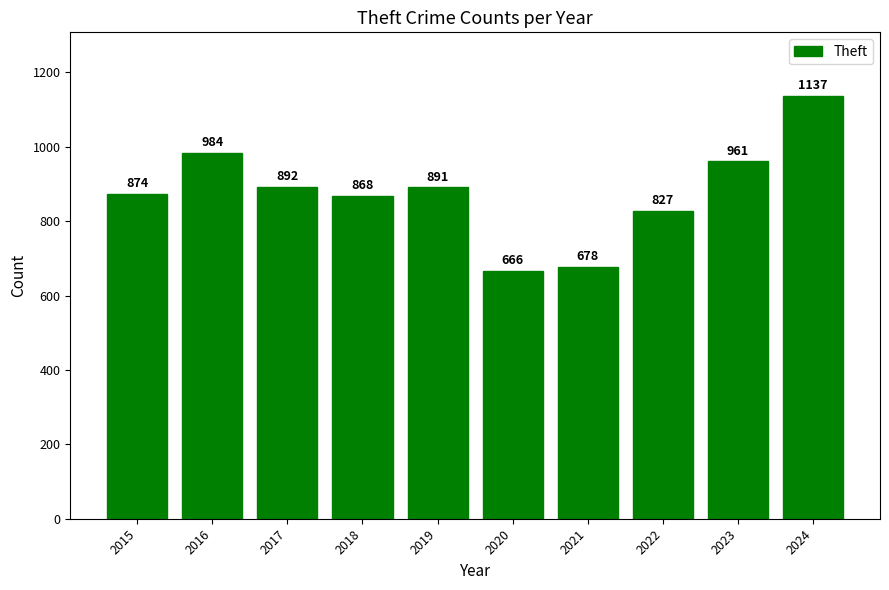

What is the difference between the maximum and minimum values?

471